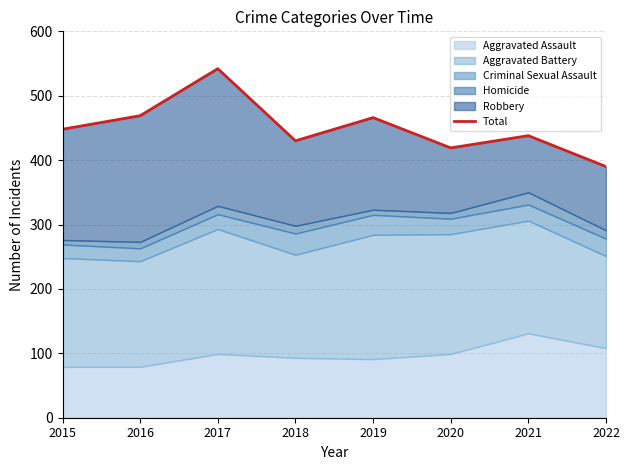

Between 2018 and 2016, which is larger?

2016